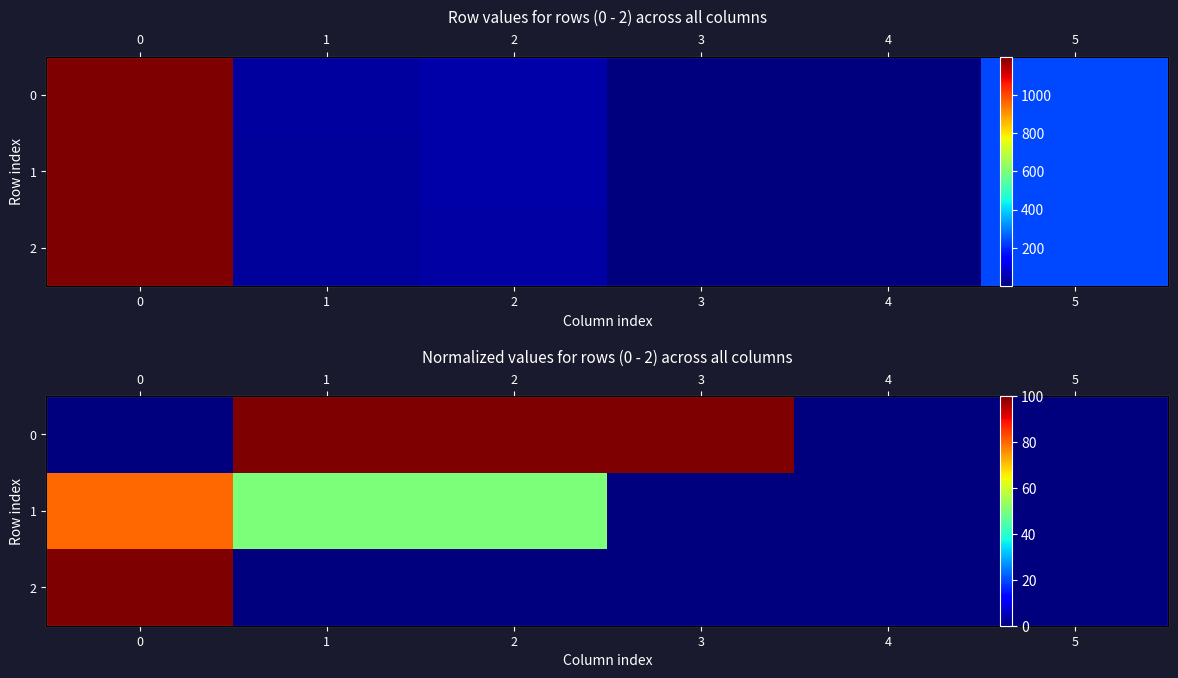

What is the average value of the 1 series?

30